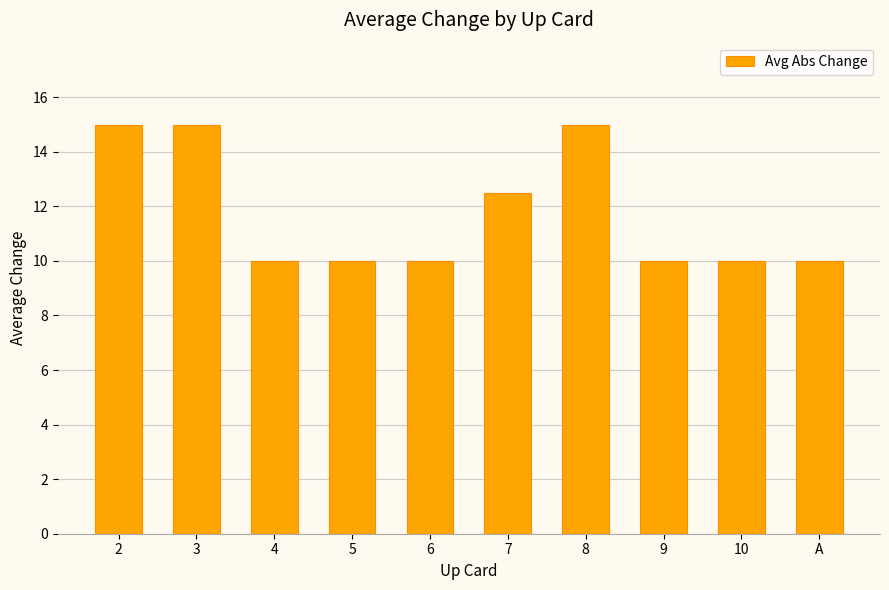

What is the difference between the values at 6 and 8?

5.0